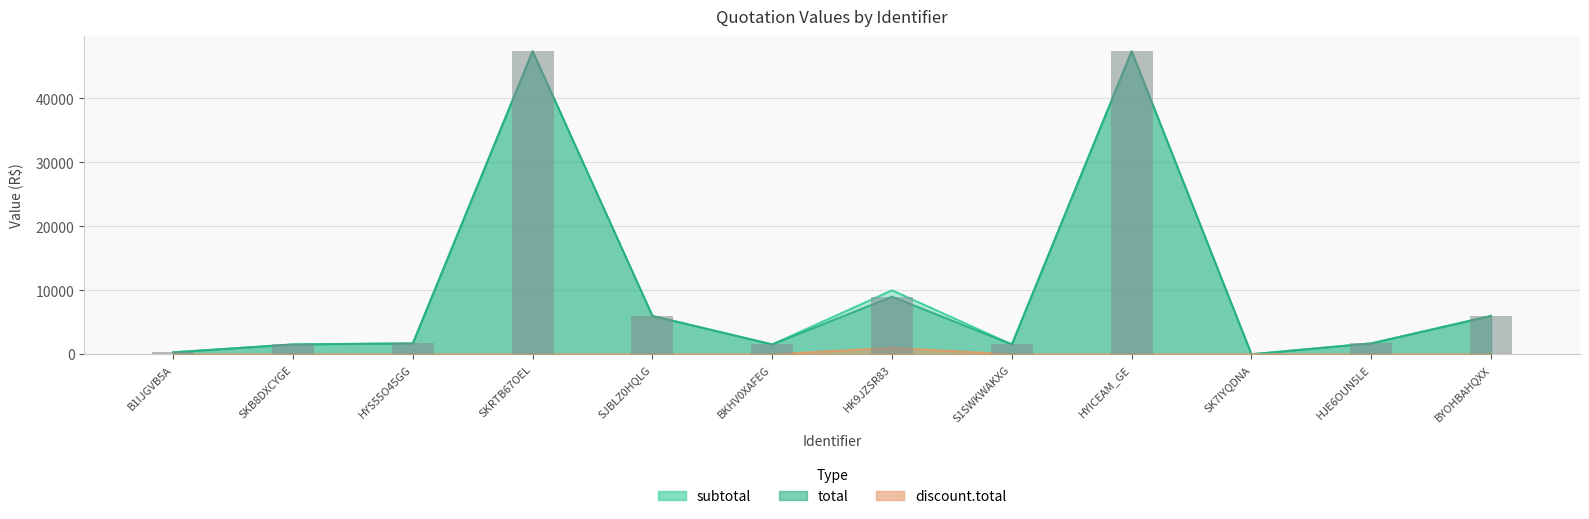

At which category does the chart reach its minimum across all series?

B1IJGVB5A